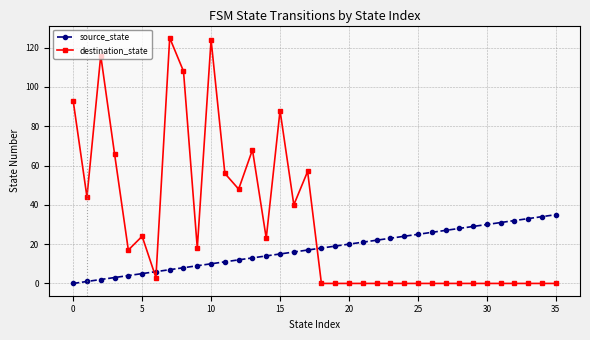

Which series has the widest spread of values?

destination_state